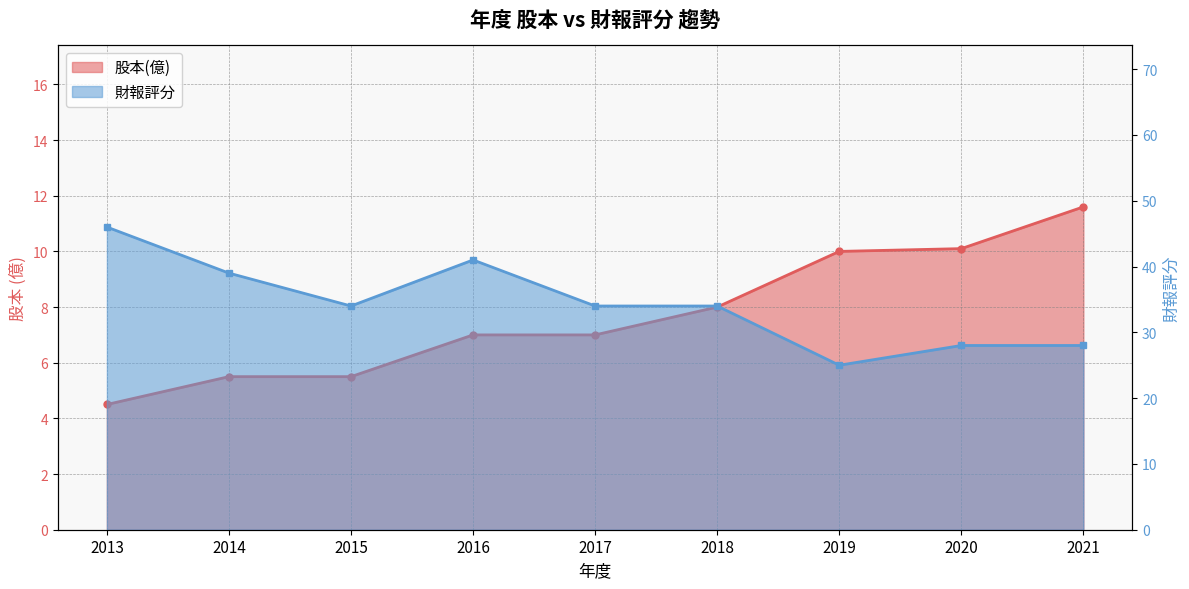

Where is 股本(億) nearest to the value 8?

2018